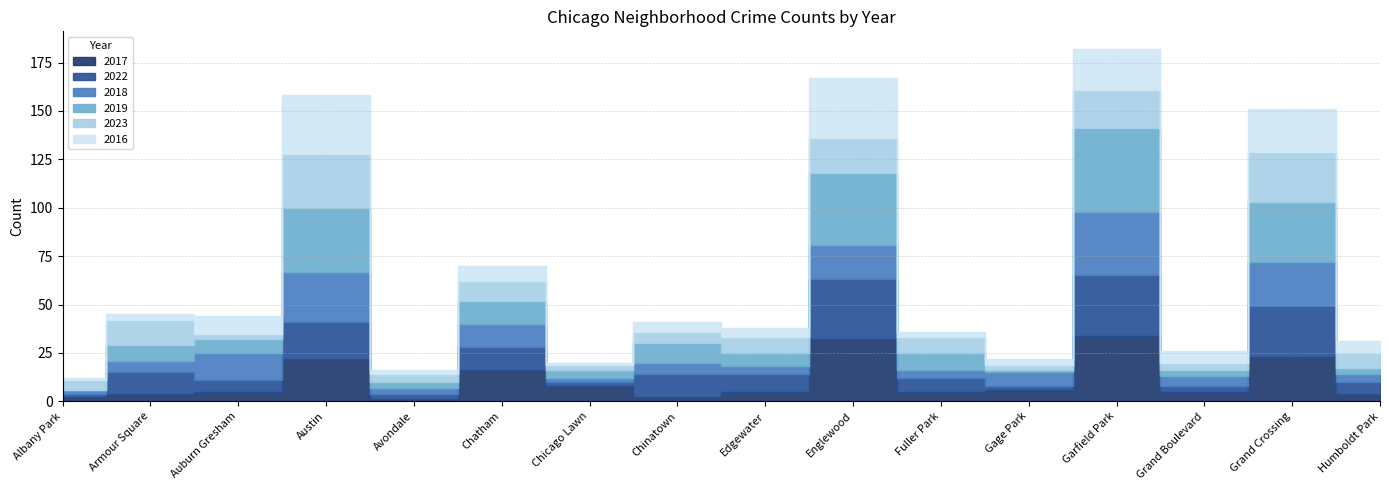

Which category has the highest value across all series?

Garfield Park